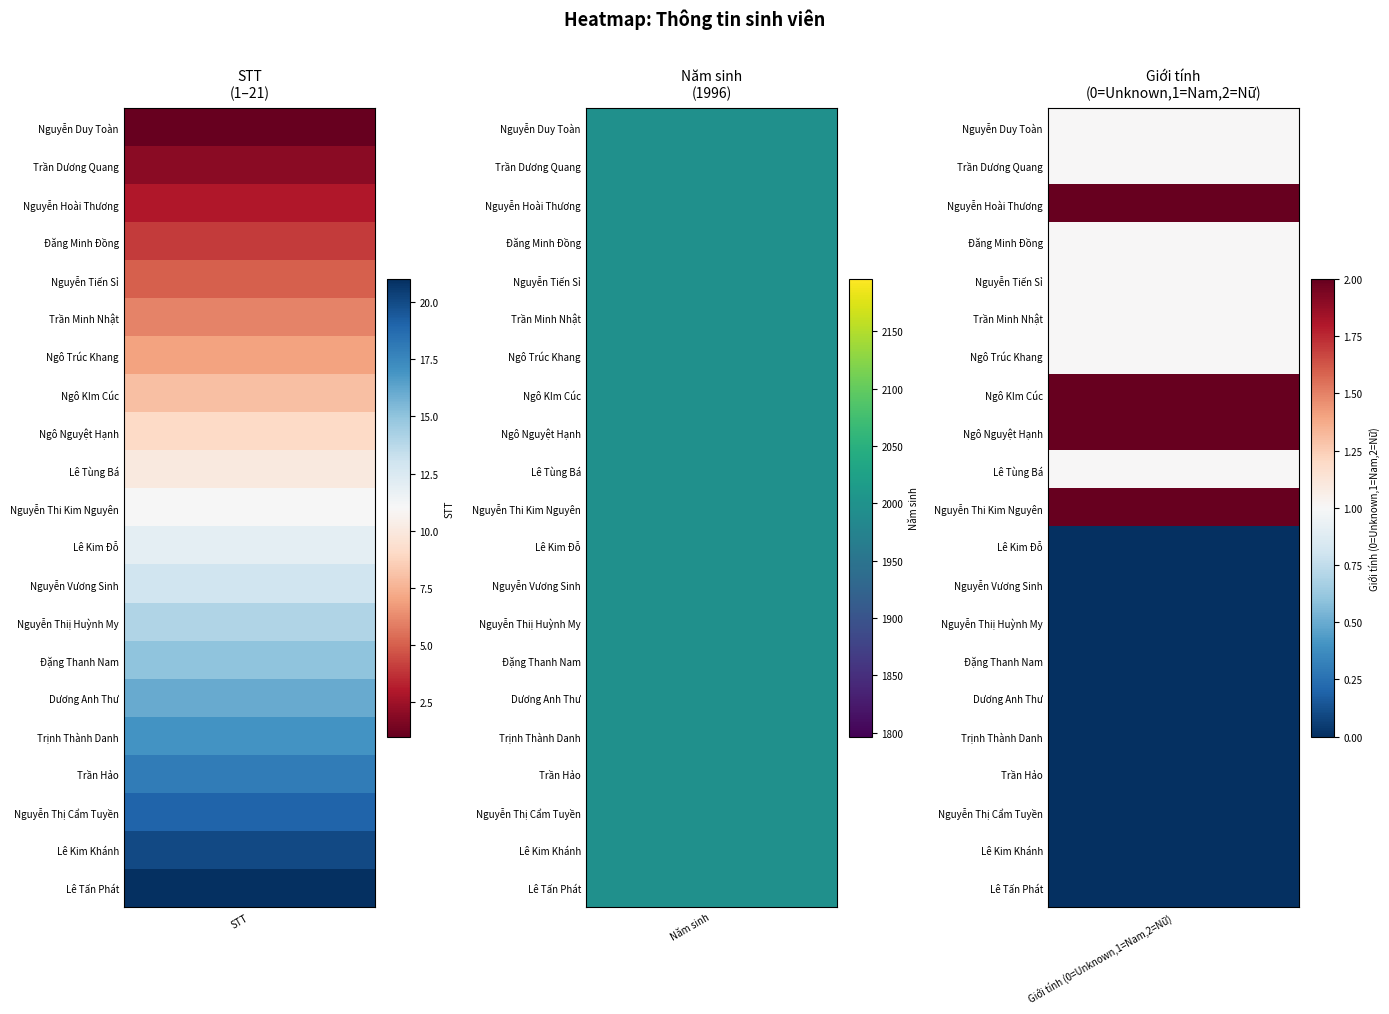

Is it true that Giới tính (Nam=1, Nữ=2, Unknown=0) equals -1 at Trần Hảo?

False